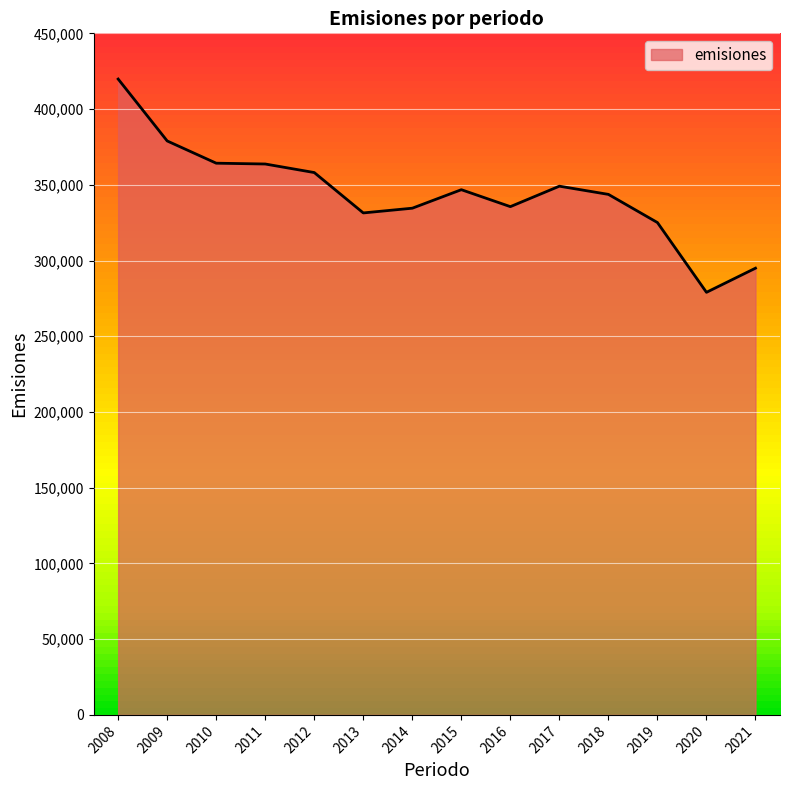

What is the difference between the maximum and minimum values?

140806